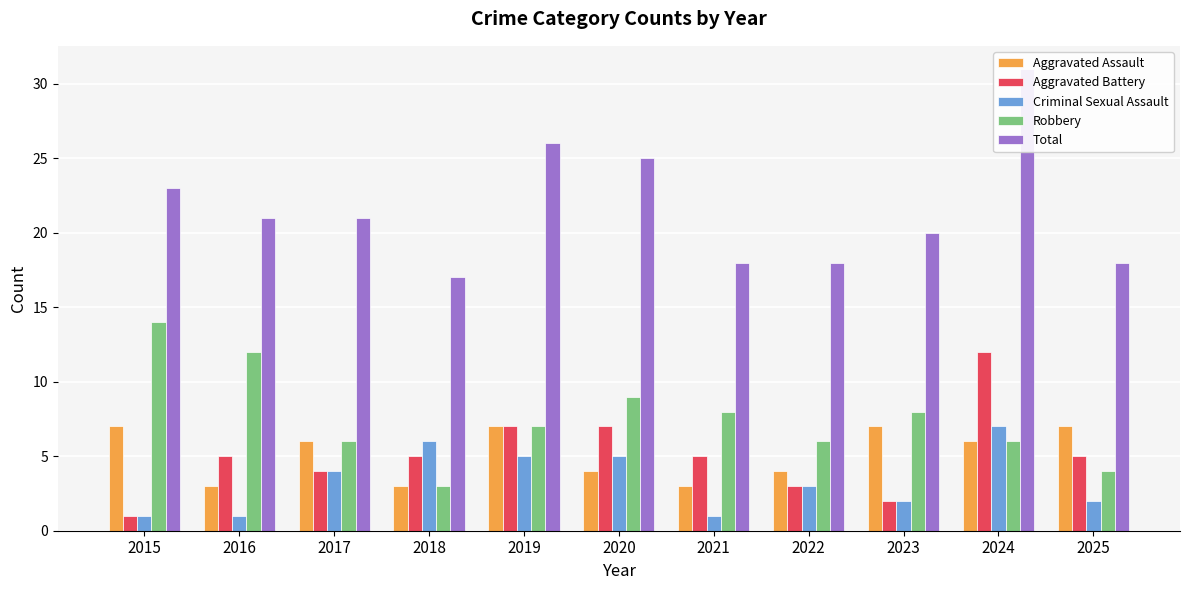

How many data points does each series have?

11